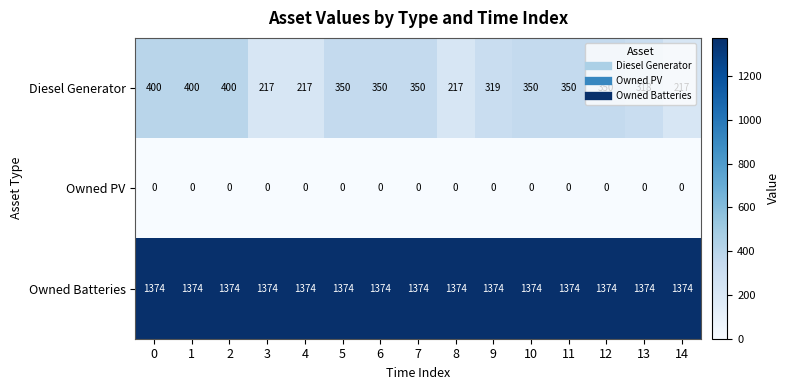

Count the Diesel Generator values in the range 217 to 350.

12